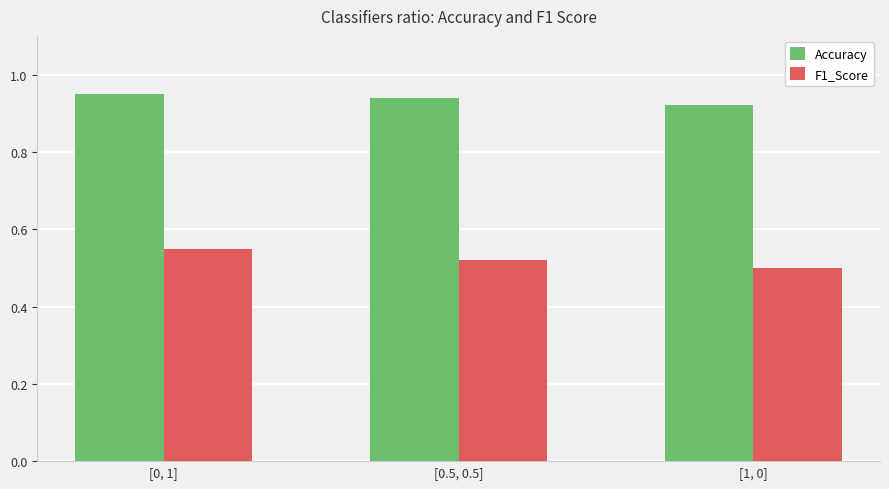

Rank the categories by F1_Score value from highest to lowest.

[0, 1], [0.5, 0.5], [1, 0]